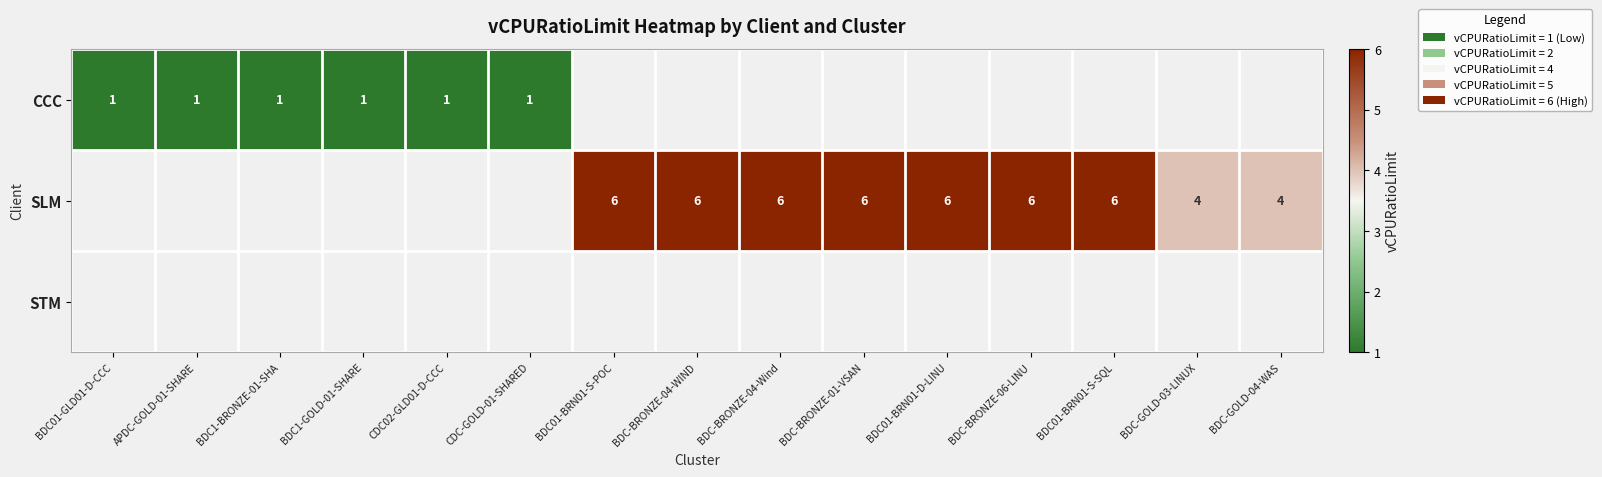

Is it true that CCC equals 1 at CDC-GOLD-01-SHARED?

True